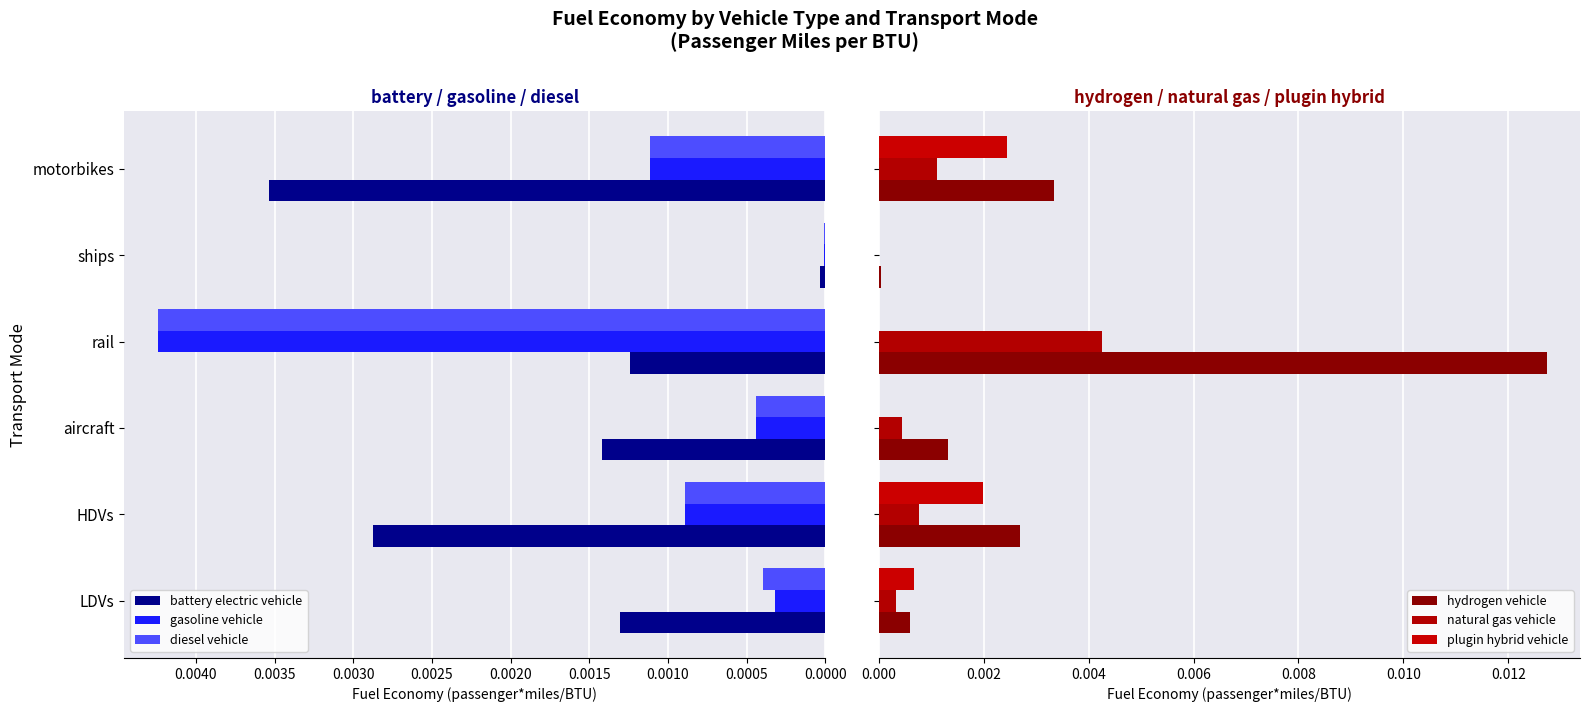

Are the bars horizontal?

Yes